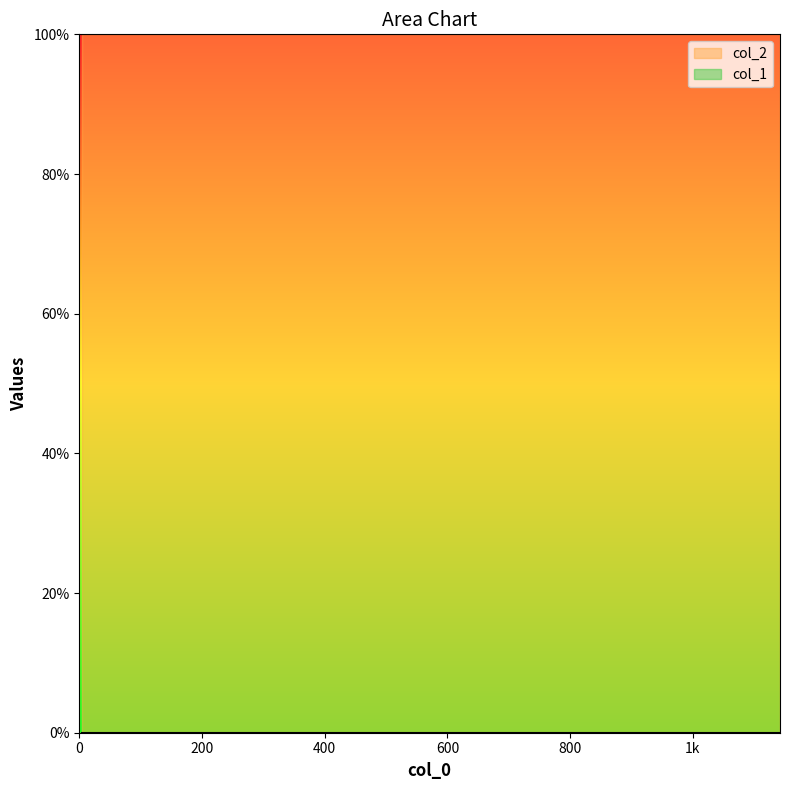

True or false: col_1 and col_2 intersect in this chart.

False